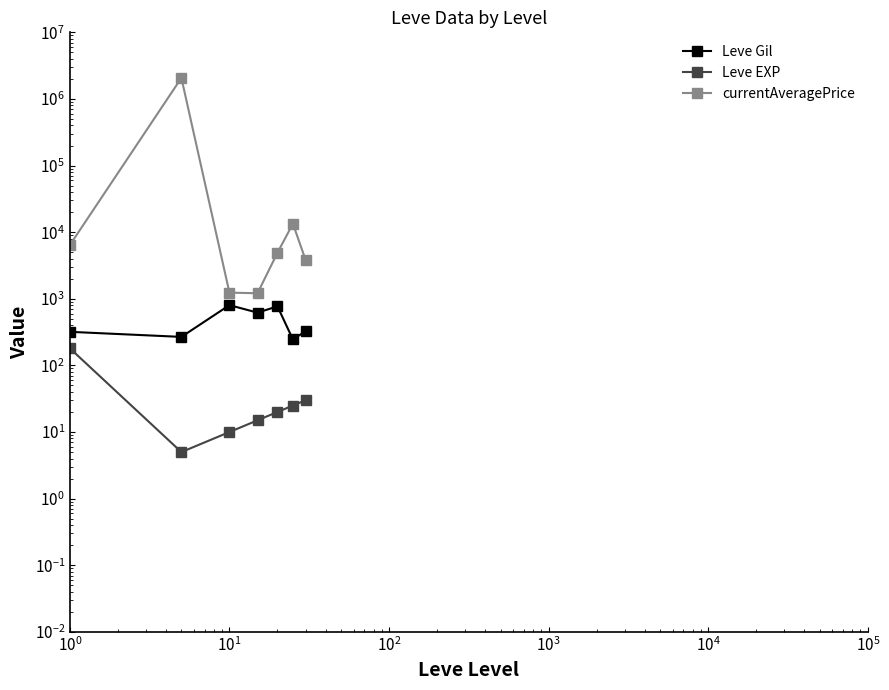

Which category has the highest value in the Leve Gil series?

$\mathdefault{10^{1}}$